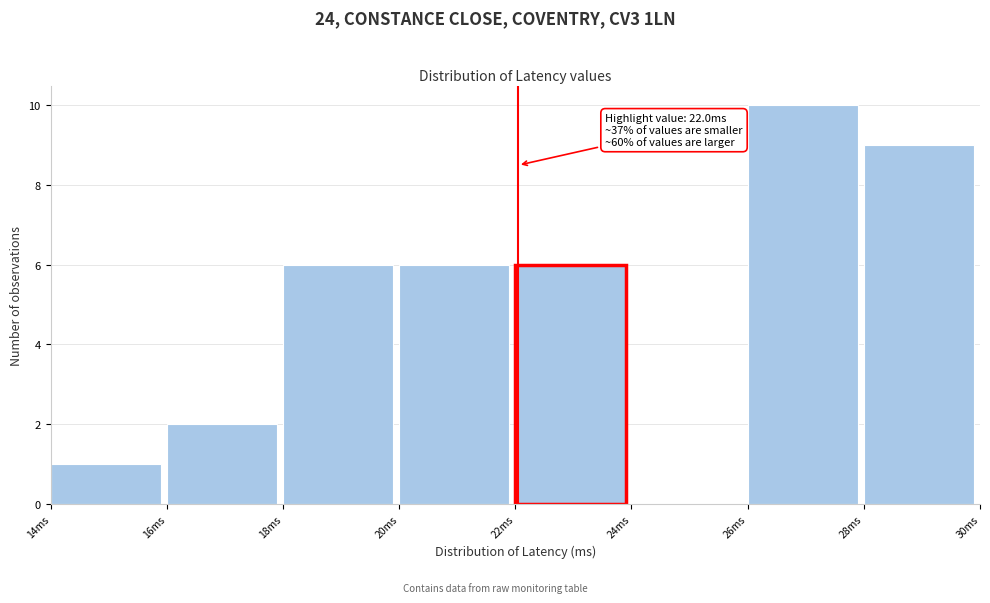

Which range on the x-axis has the tallest bar?

26 to 28